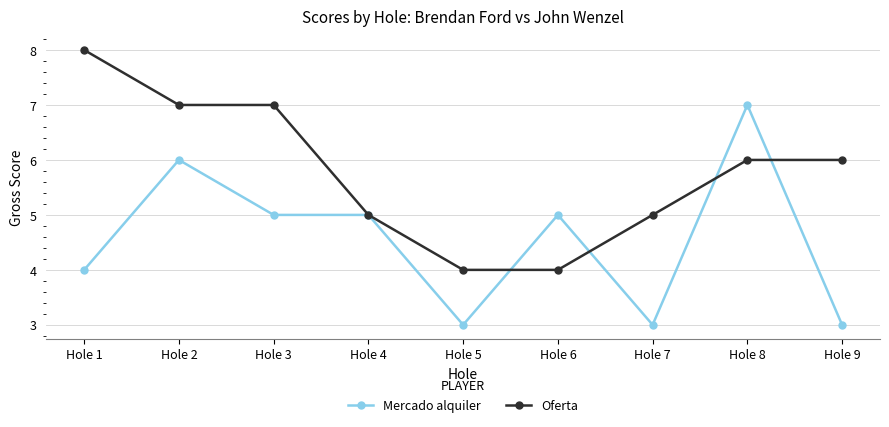

Is the value of Oferta at Hole 4 greater than the value of Mercado alquiler at Hole 8?

No